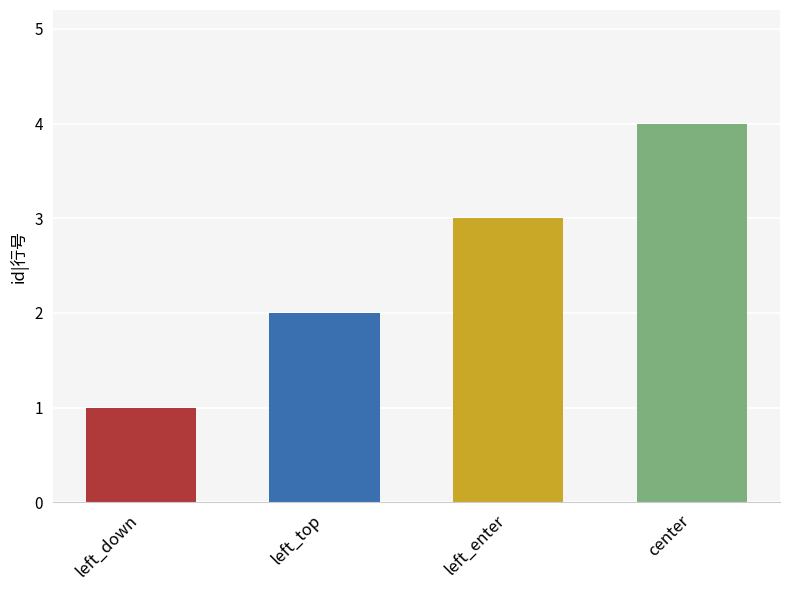

Reading left to right, transcribe all the data shown in this chart.

1	2	3	4